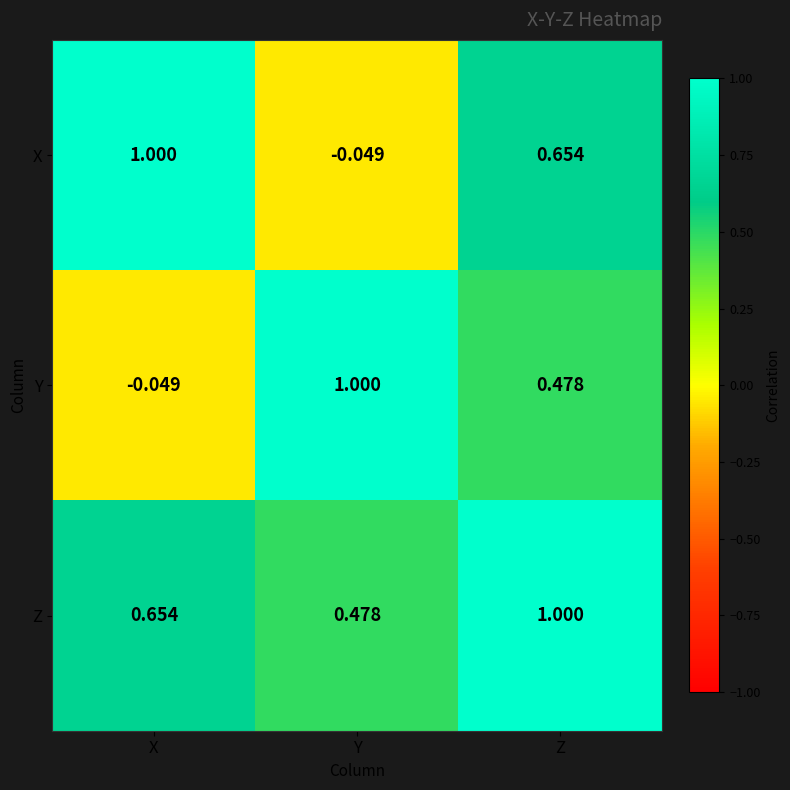

Which series changed the most between Y and Z?

X